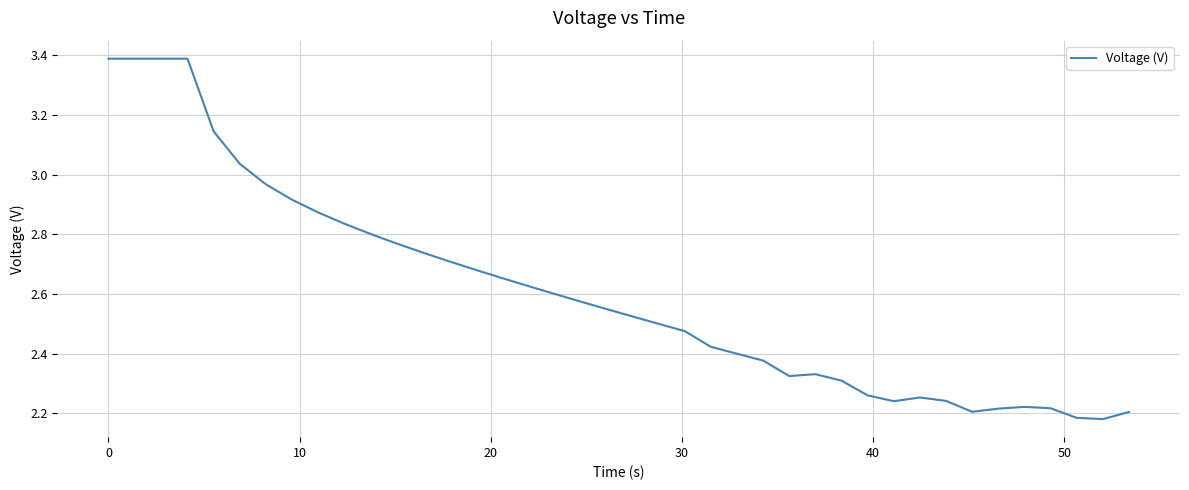

What is the greatest value displayed?

3.4